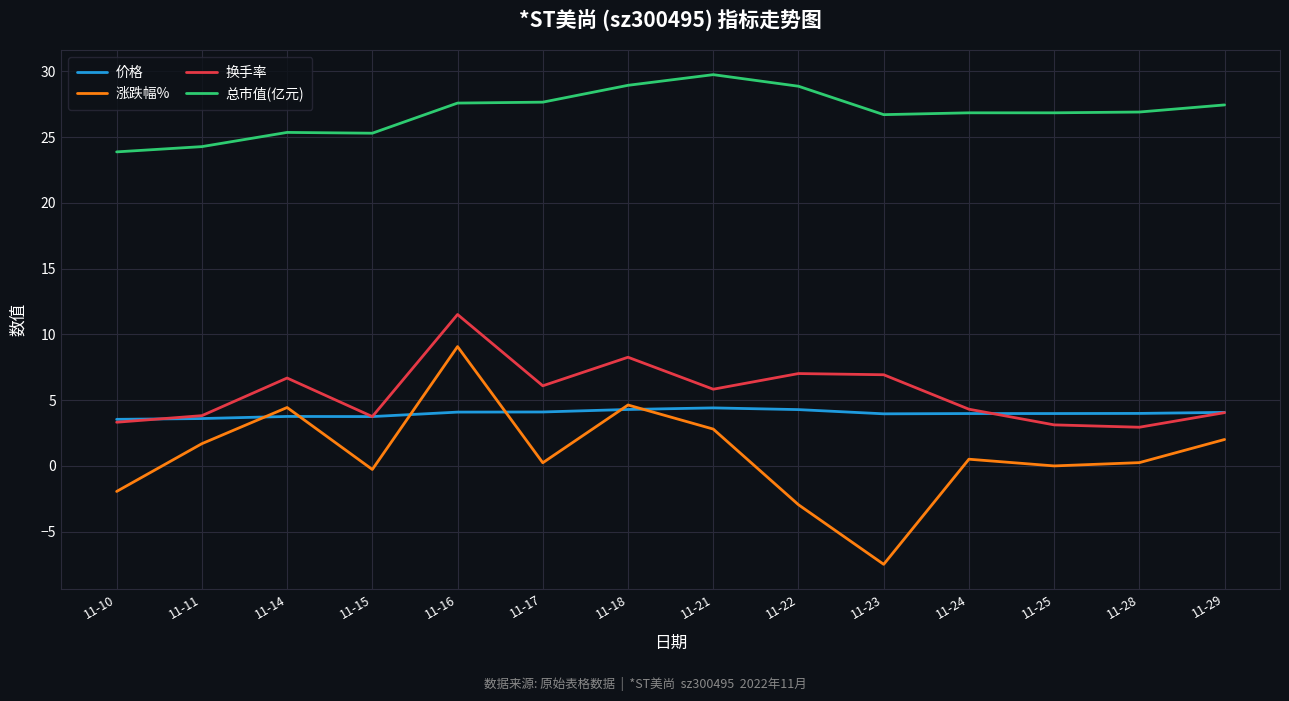

Which series has the largest range (max minus min)?

涨跌幅%